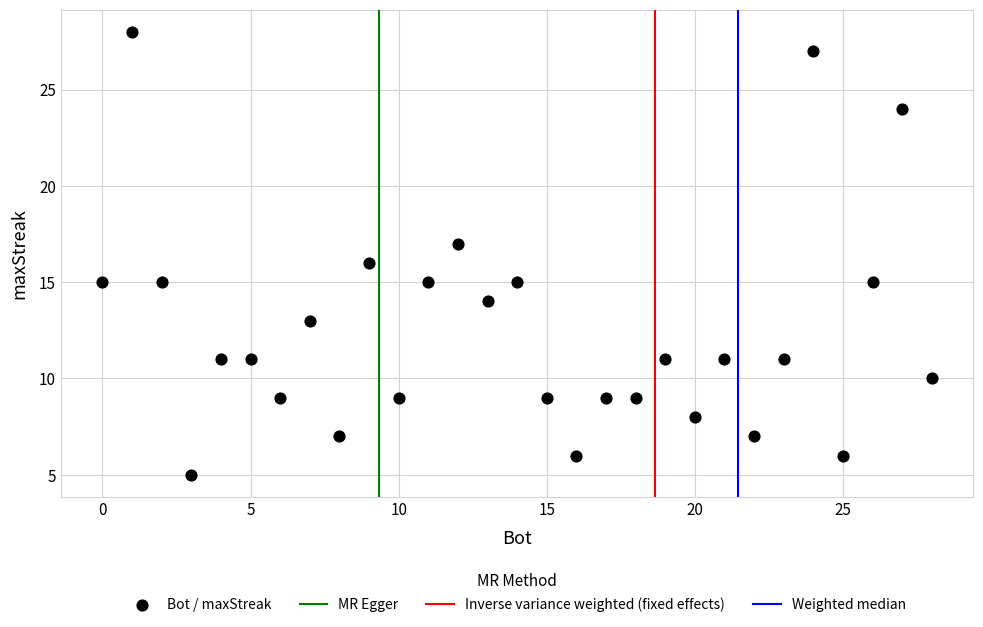

What is the range of X values (max minus min)?

28